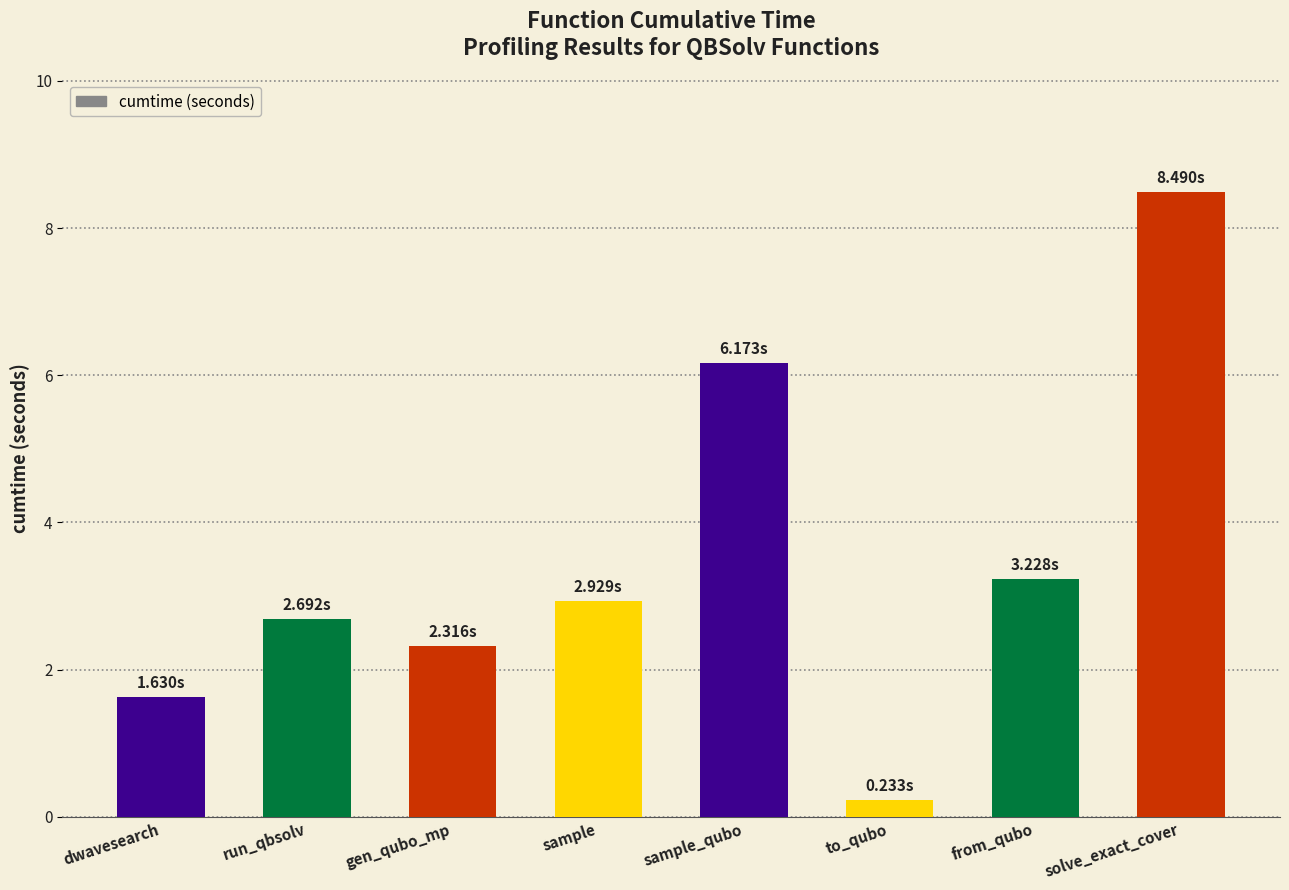

What is the smallest value displayed?

0.2